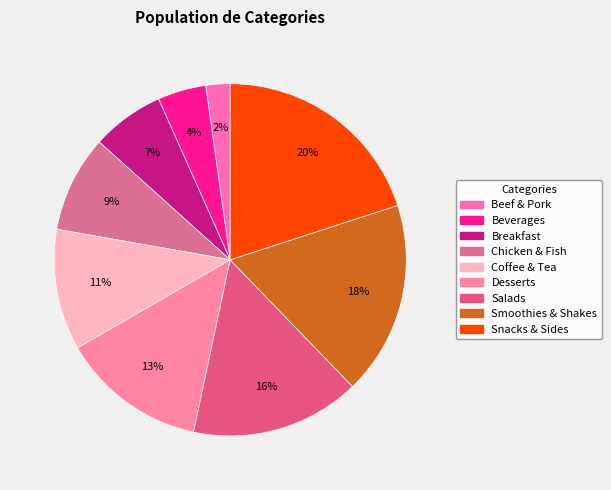

Which category has the biggest portion of the pie?

Snacks & Sides